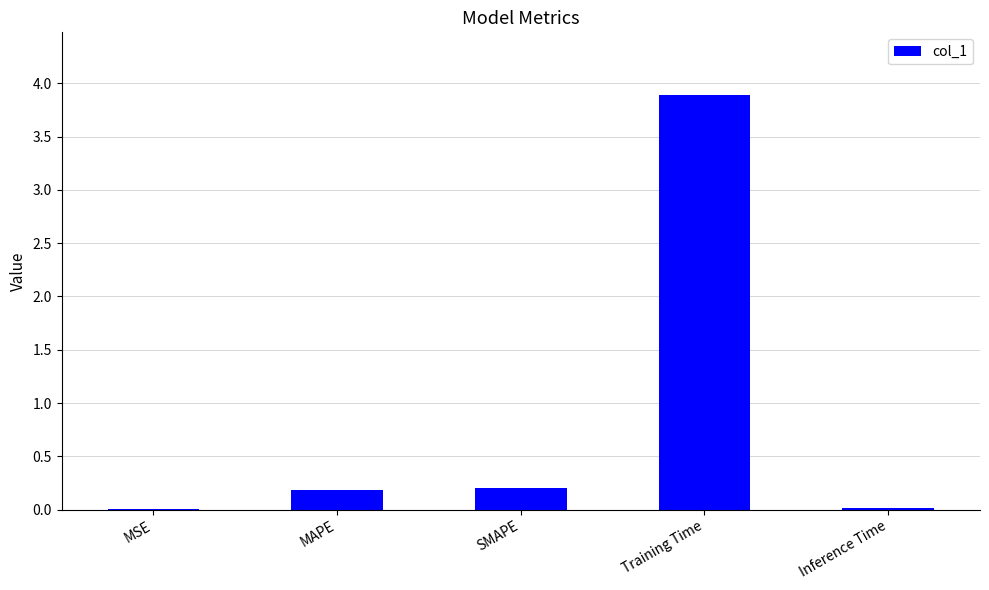

Which has a higher value, Training Time or Inference Time?

Training Time